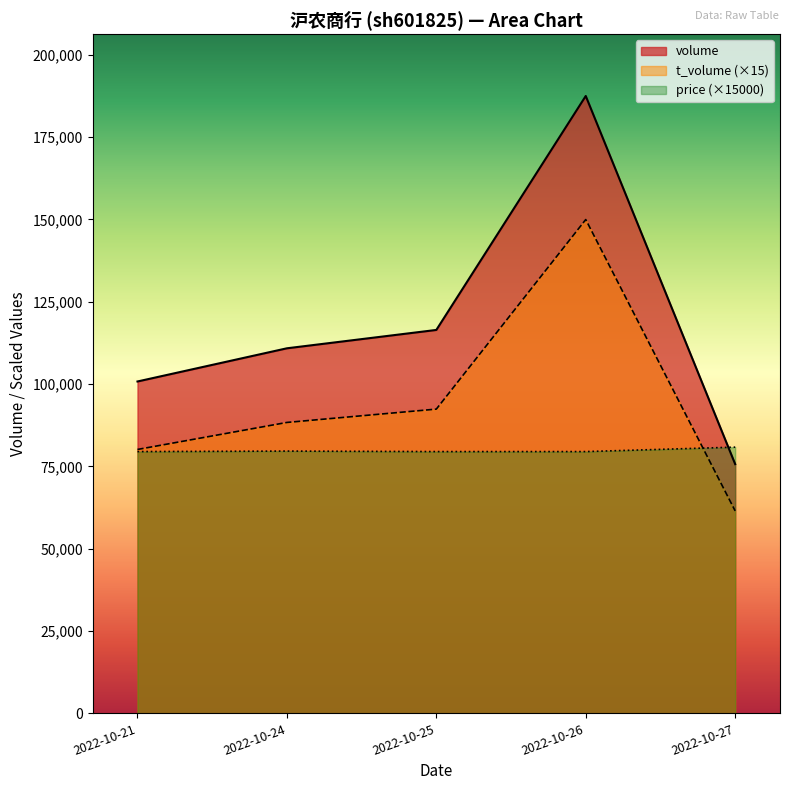

Does the chart display data point markers on the line(s)?

No